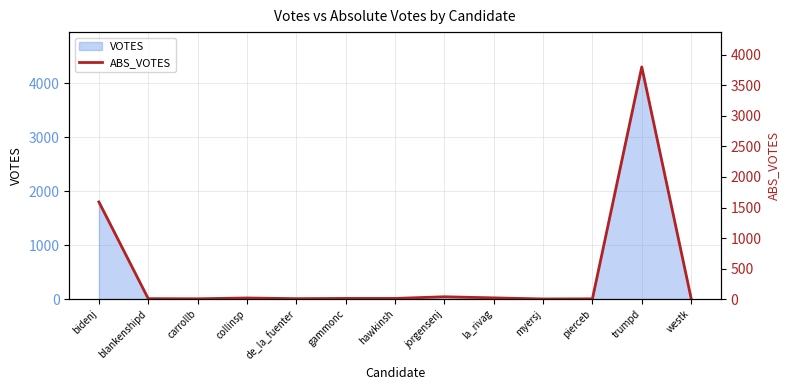

Count the number of categories in the chart.

13